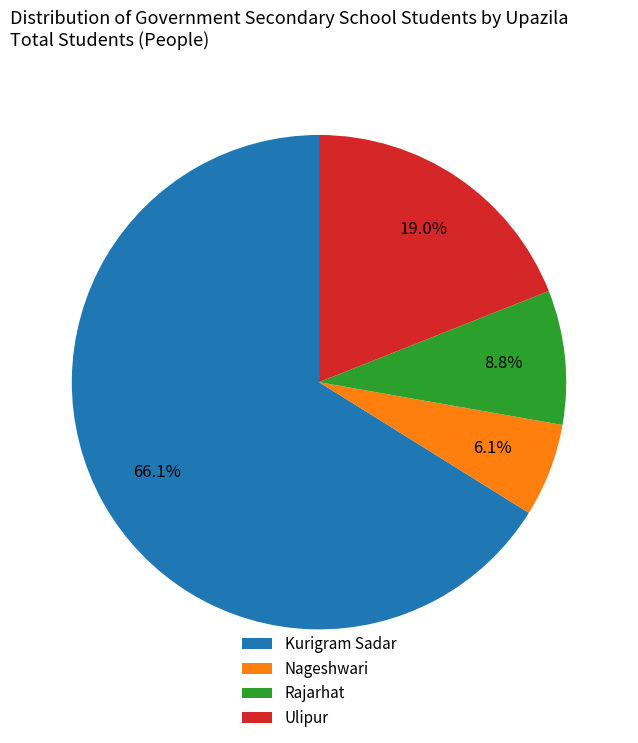

Approximately how many times larger is the value at Ulipur compared to Kurigram Sadar?

0.3